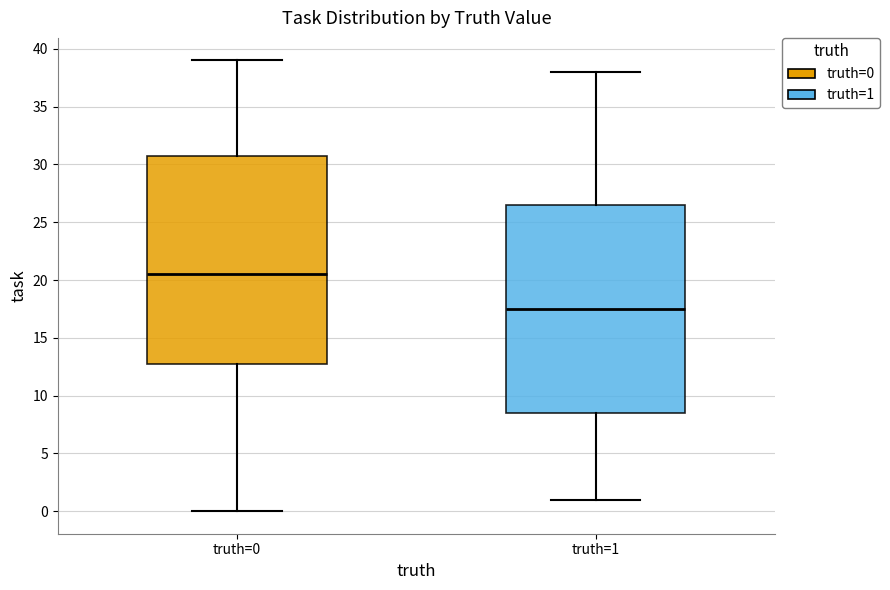

Where does the median line of the box for truth=1 sit on the y-axis? The values are not printed on the chart, so give them approximately, as read against the axis.

17.5